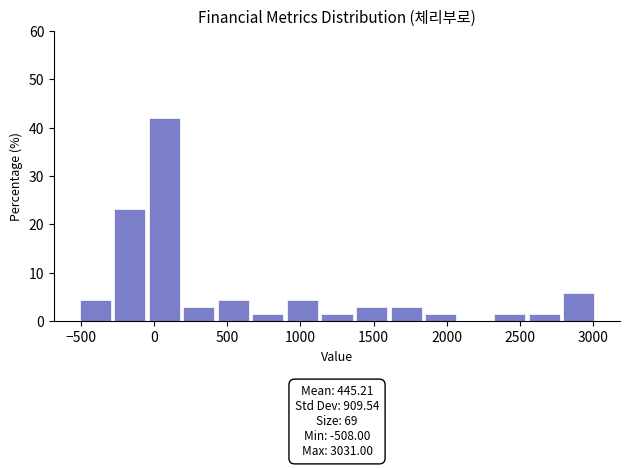

Over which range of the x-axis is the bar tallest?

-50 to 200